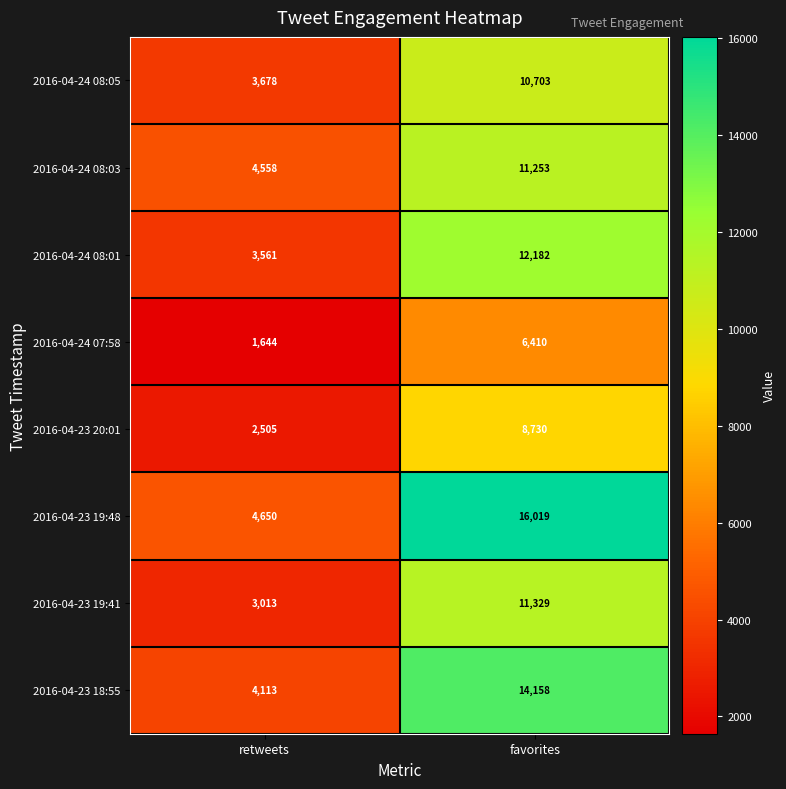

At which category is the sum across all series the highest?

favorites